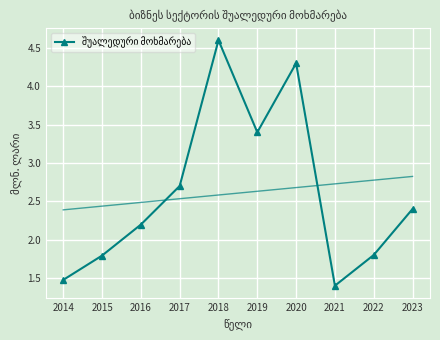

At which category does the chart reach its minimum across all series?

2021